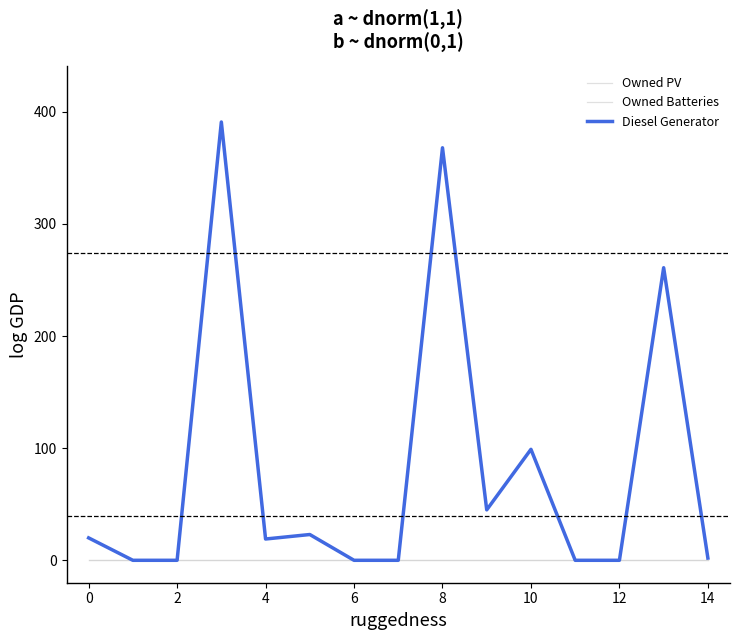

Does the chart display data point markers on the line(s)?

No